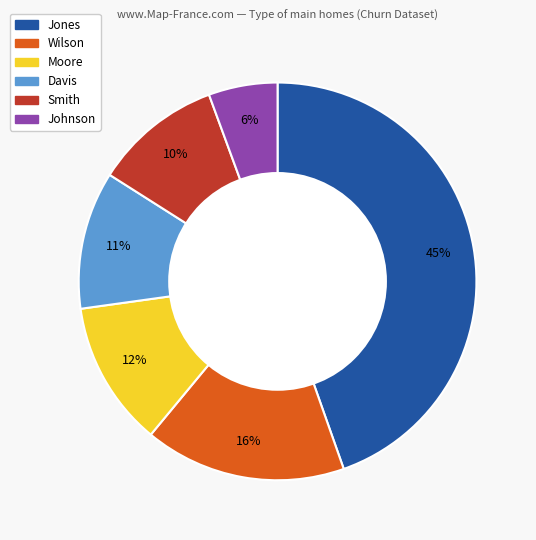

Which slice is the smallest?

Johnson